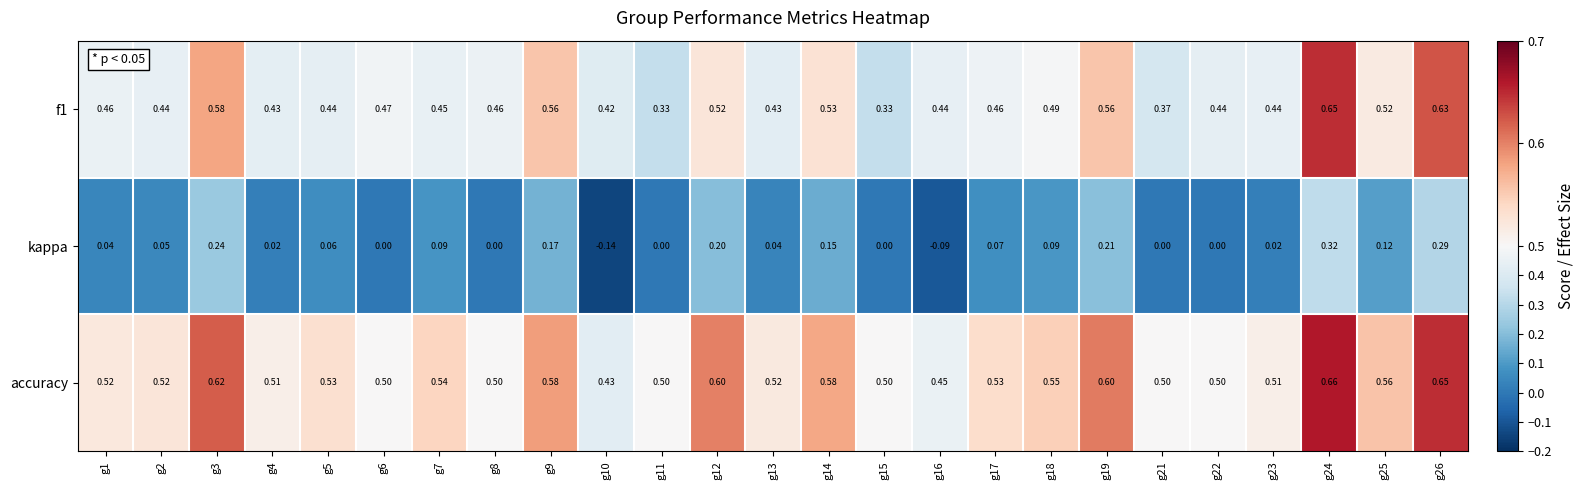

Which series changed the most between g10 and g15?

kappa